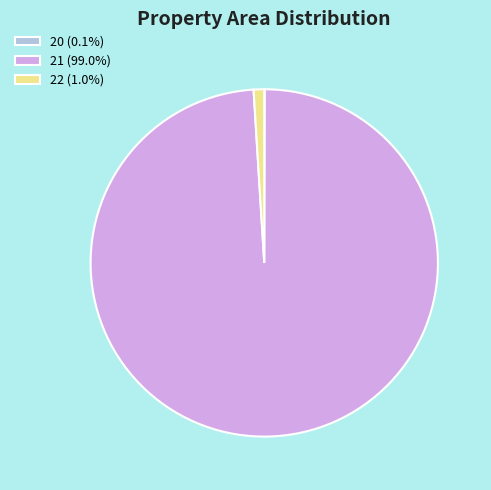

Does any single category account for the majority?

Yes